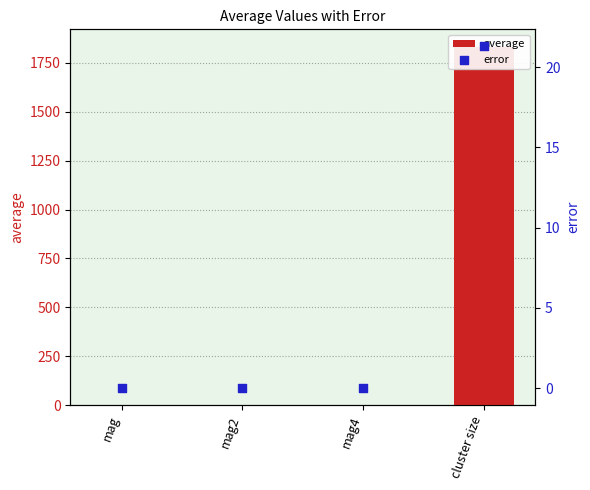

At which category is the sum across all series the highest?

cluster size